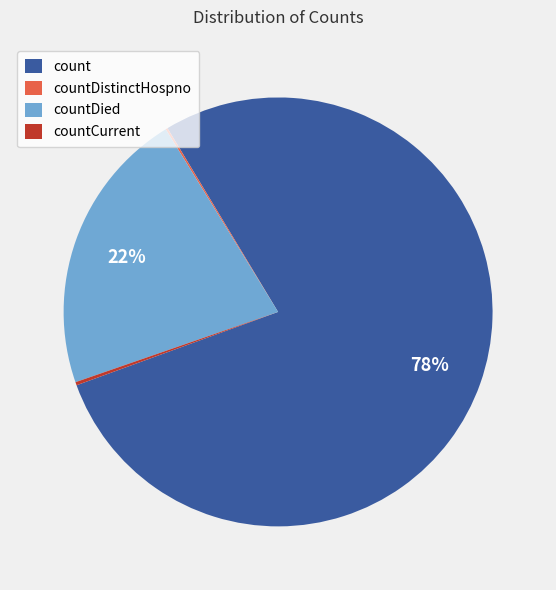

To the nearest percent, what is the difference between the largest and smallest slice percentages?

78%